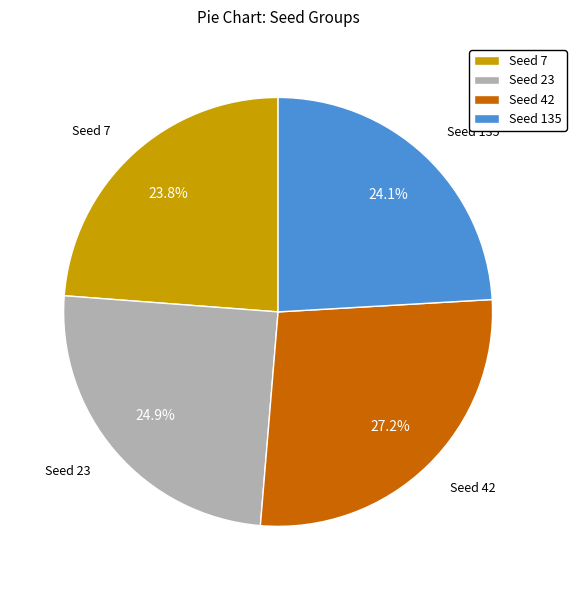

Is the sum of Seed 42 and Seed 7 greater than half?

Yes